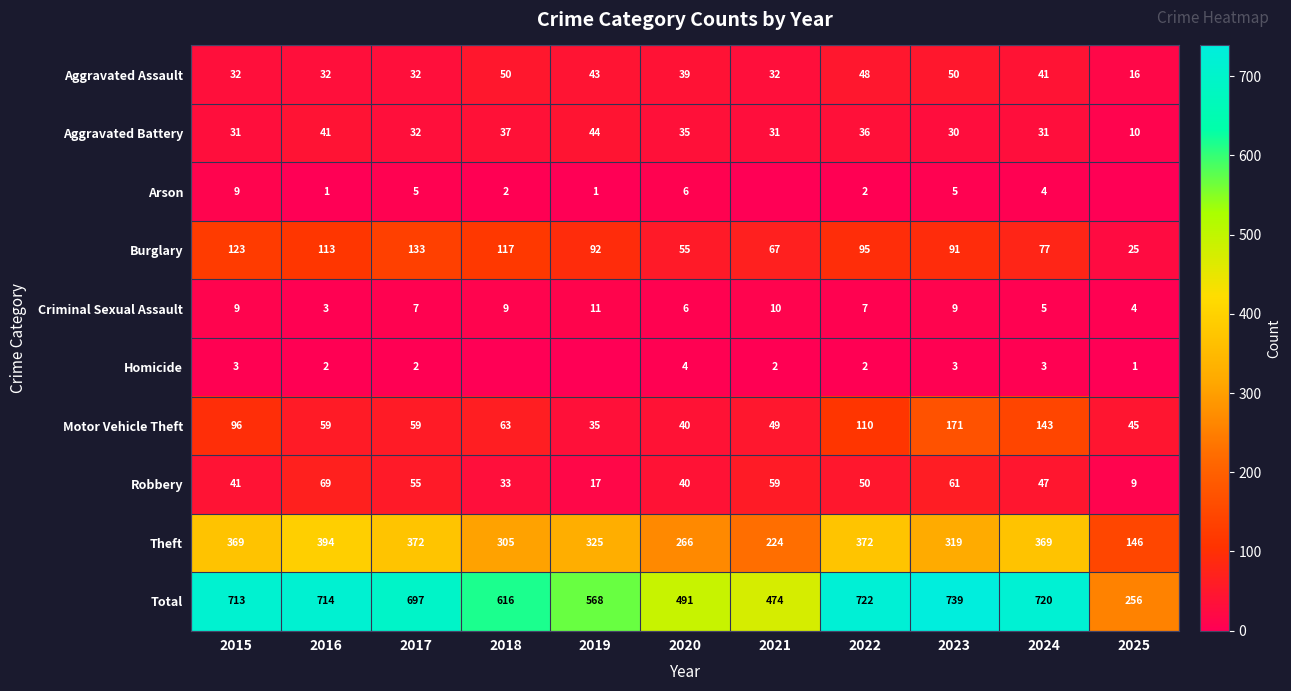

Between 2025 and 2016, which is larger?

2016